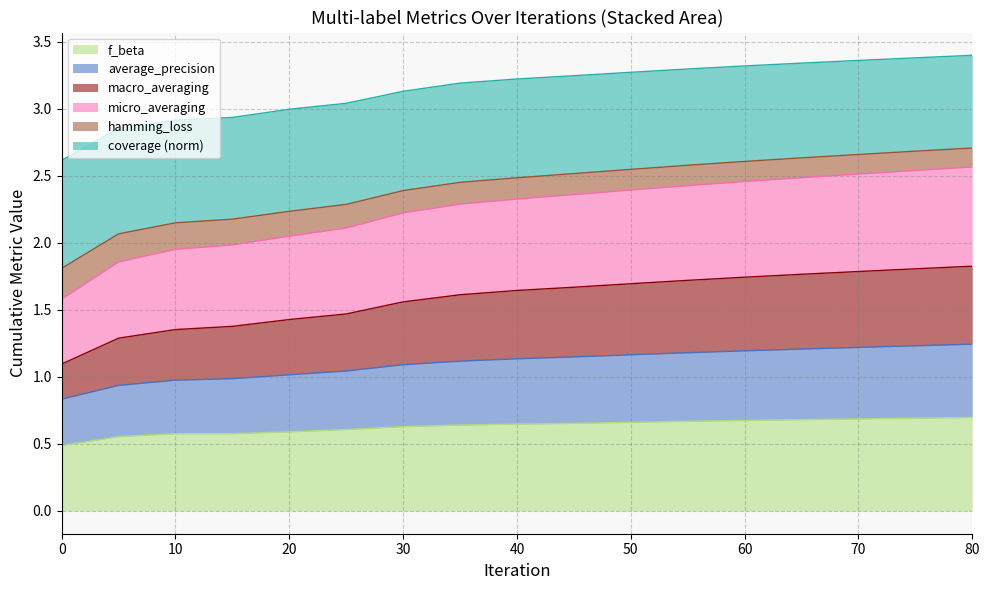

What is the total value across all series at 40?

3.2